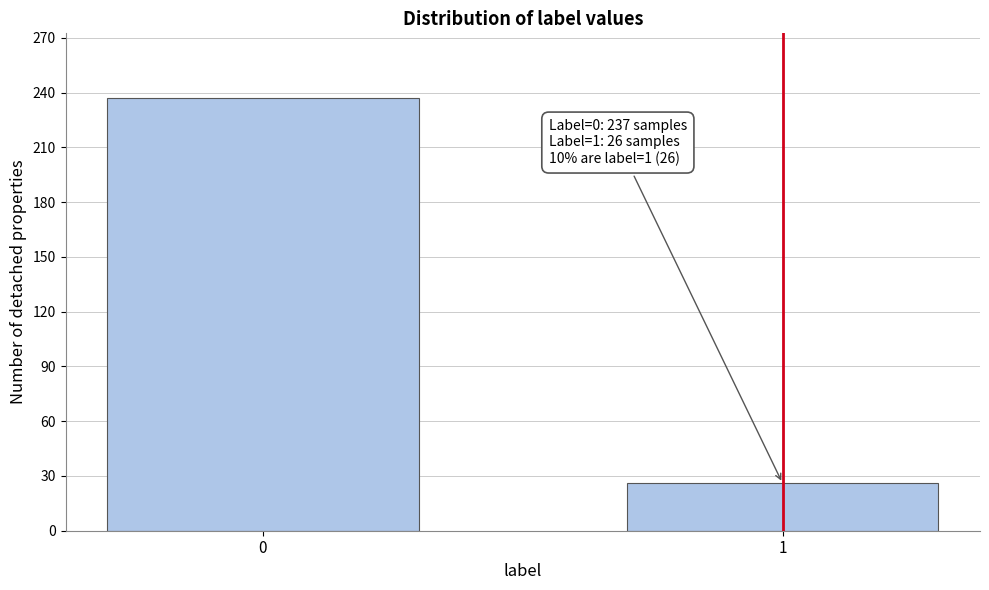

Reading right to left, extract all data points from this chart.

1=26	0=237